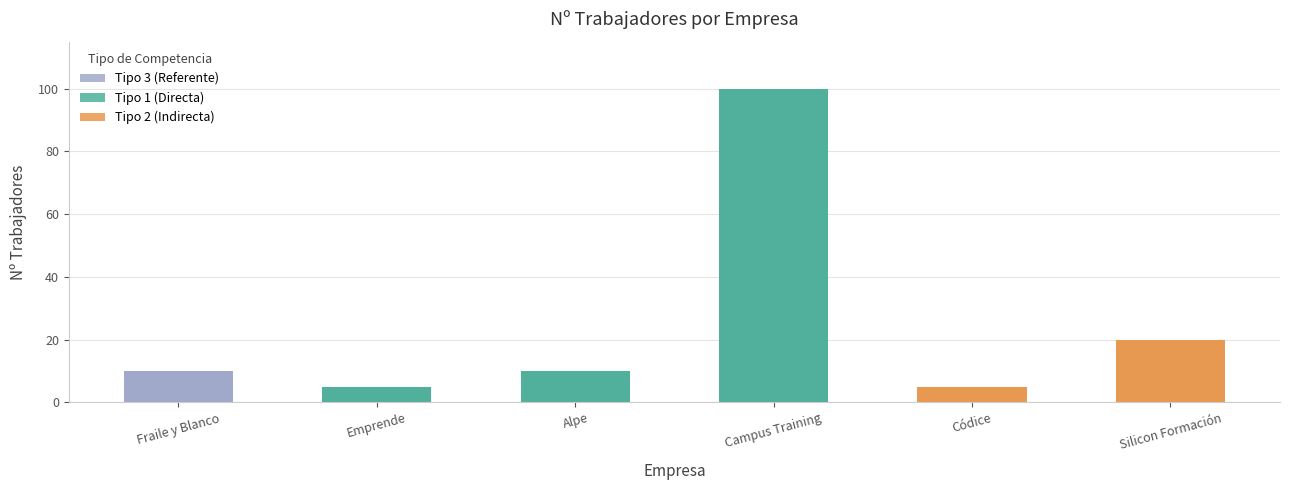

Reading left to right, transcribe all the data shown in this chart.

10	5	10	100	5	20